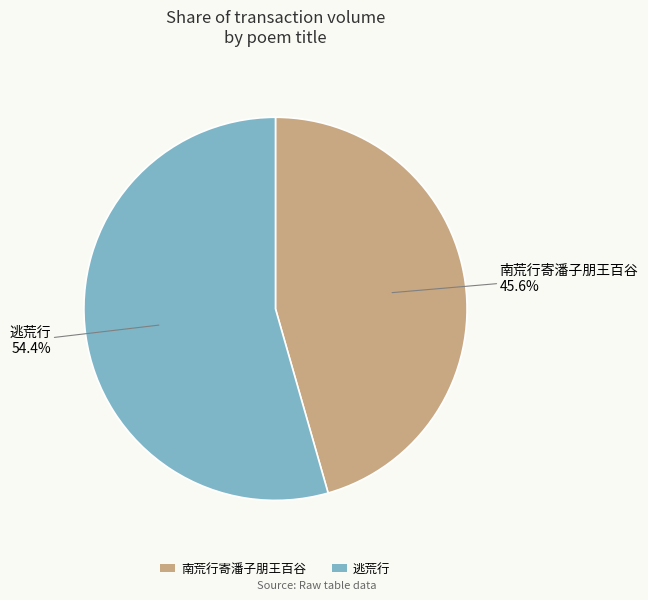

To the nearest percent, what portion does 逃荒行 represent?

54%